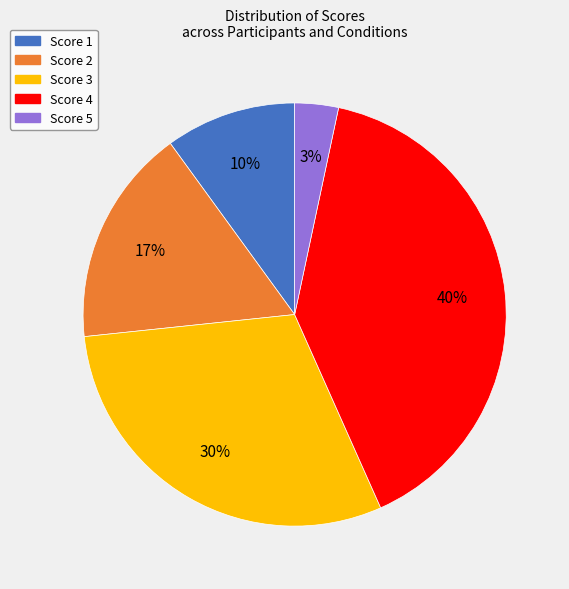

The Score 3 slice represents 16% of the pie. True or false?

False